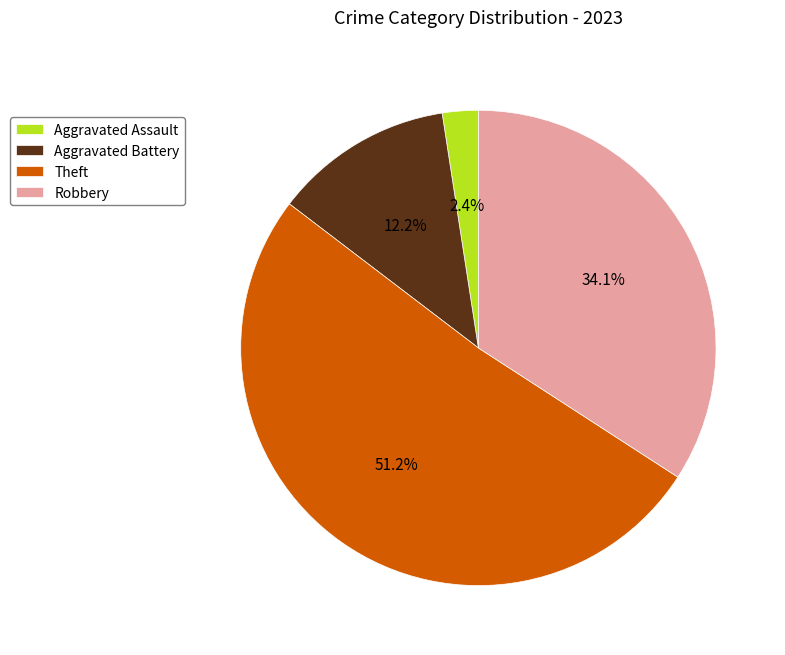

To the nearest percent, what is the difference between the largest and smallest slice percentages?

49%